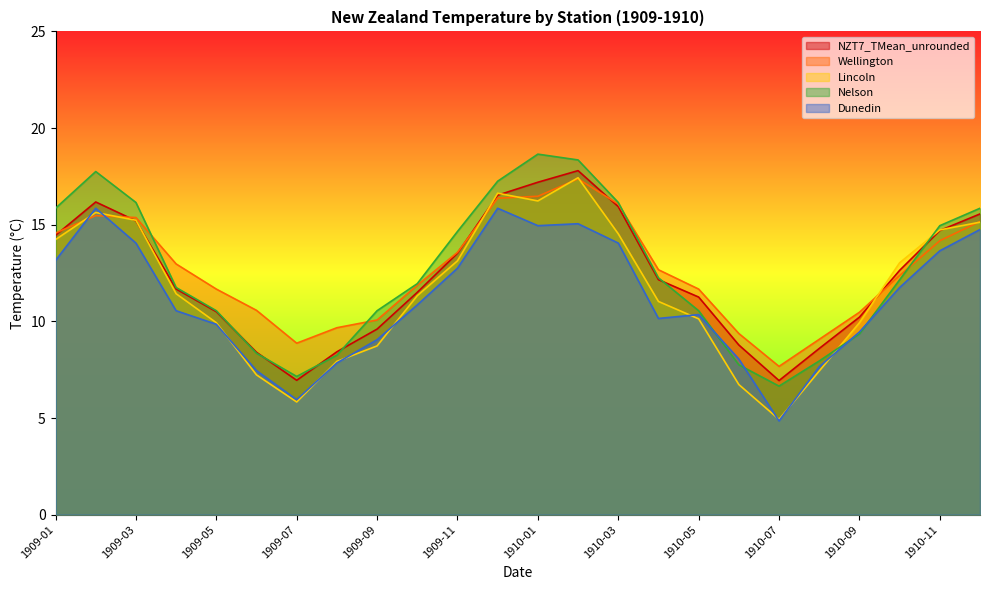

The value of Wellington at 1909-08 is 14.9. True or false?

False